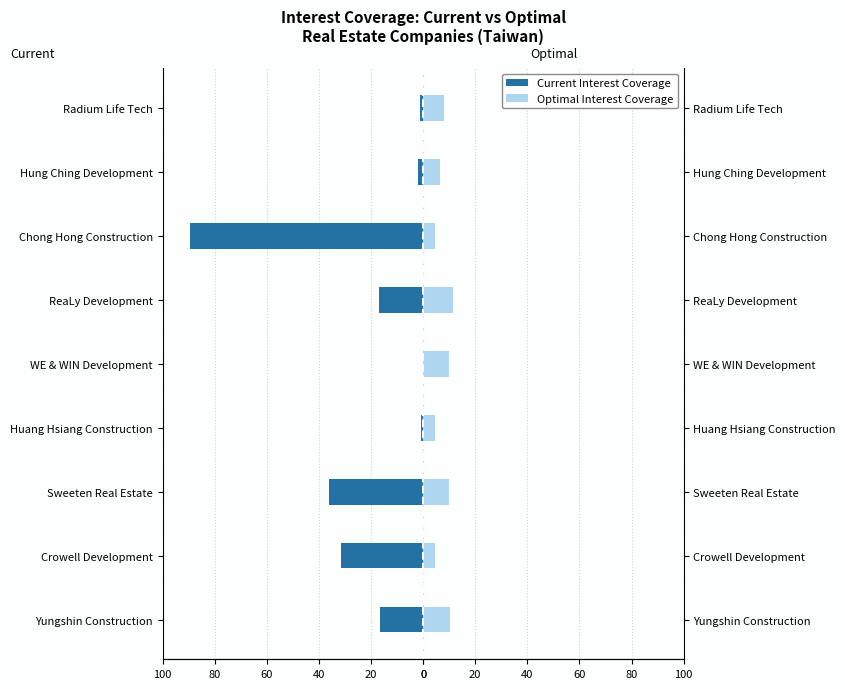

Does the chart contain any negative values?

Yes